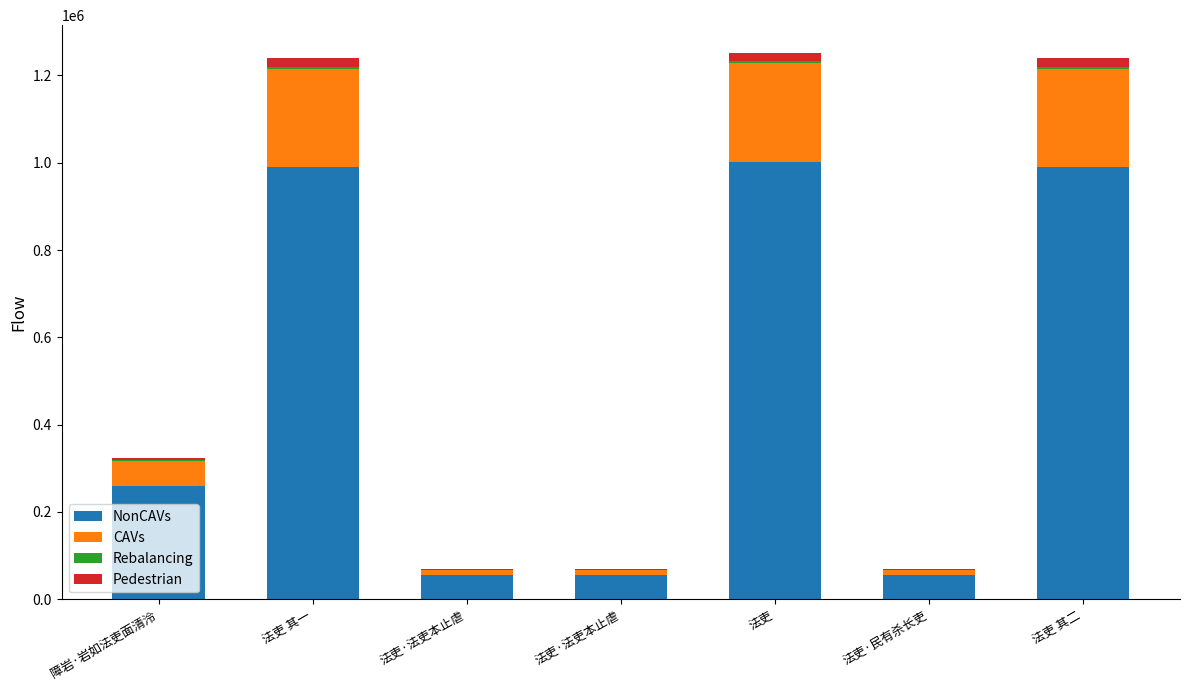

At how many categories does at least one series exceed 966313?

3